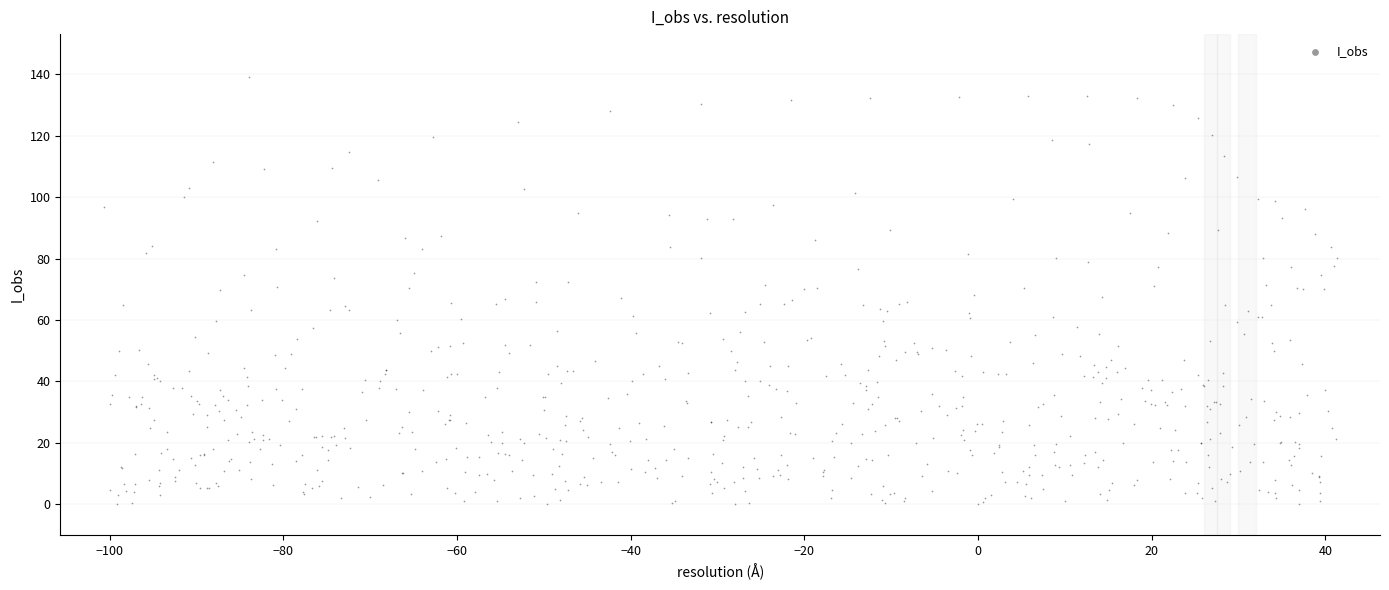

What is the range of Y values (max minus min)?

139.2